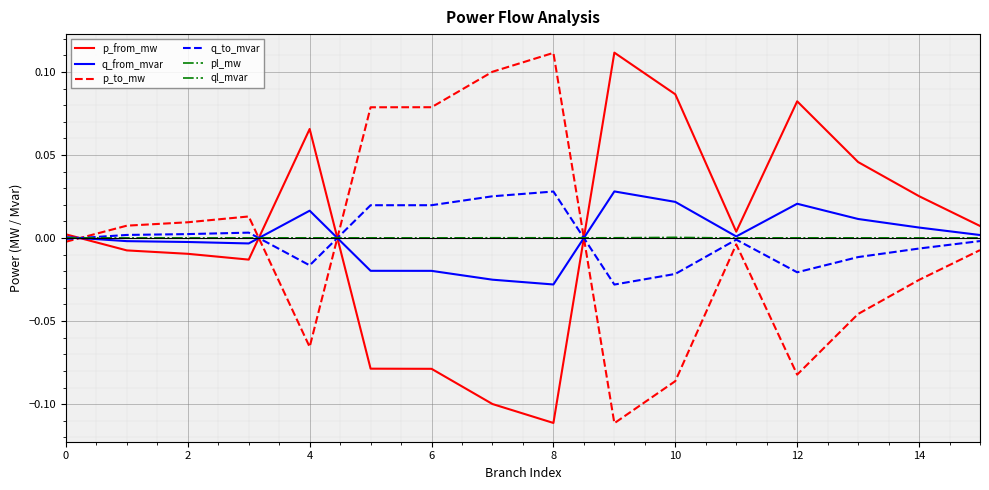

How many lines are shown in the chart?

6